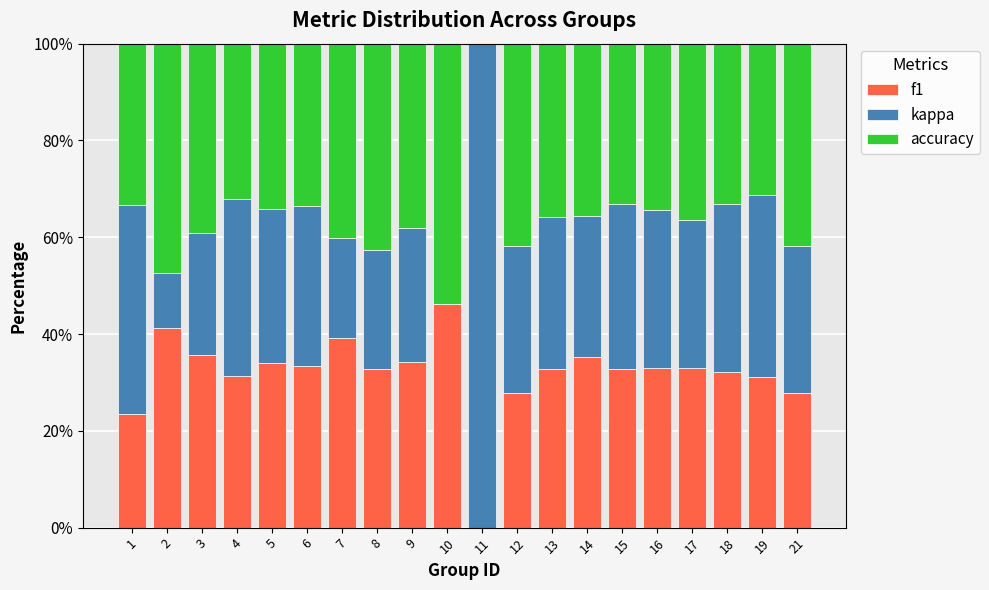

Does the chart contain stacked bars?

Yes